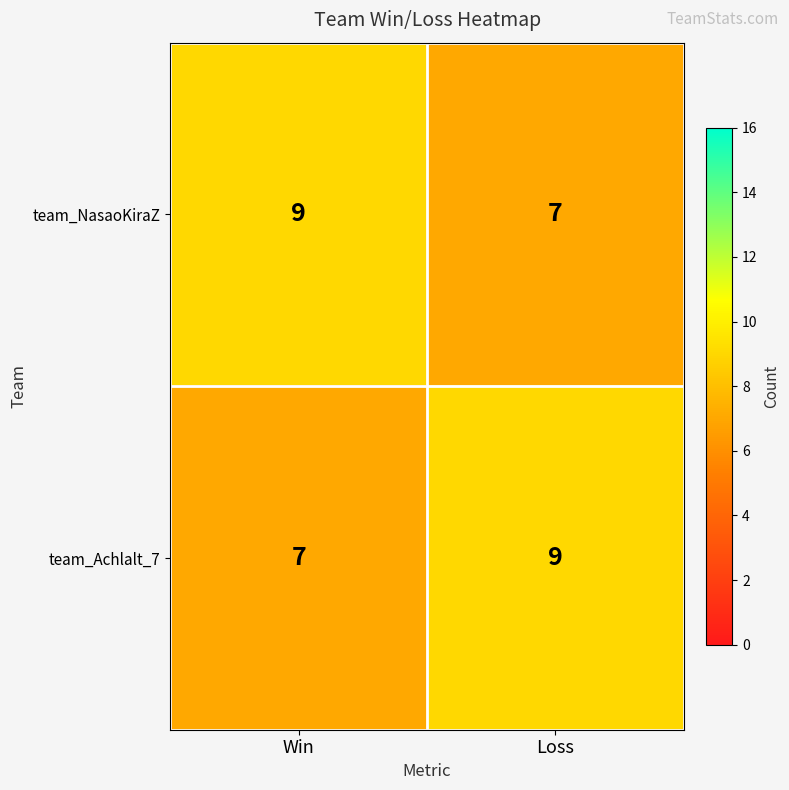

What is the minimum value shown in the chart?

7